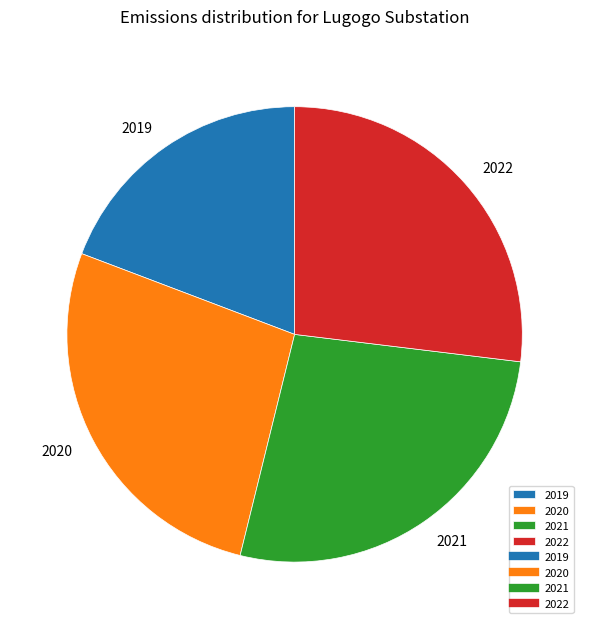

True or false: 2020 accounts for 33% of the total.

False